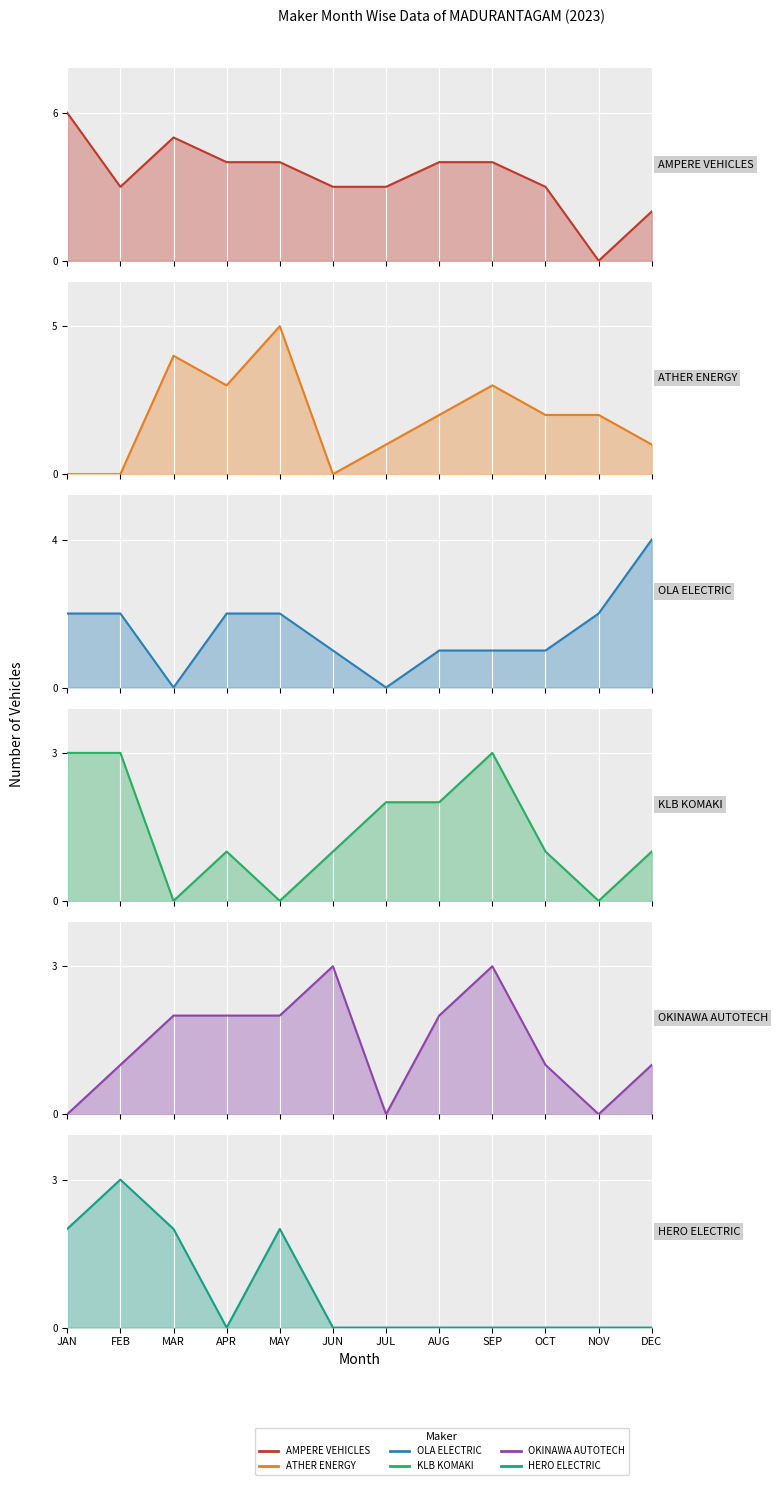

List the series in order of their peak value, lowest first.

KLB KOMAKI, OKINAWA AUTOTECH, HERO ELECTRIC, OLA ELECTRIC, ATHER ENERGY, AMPERE VEHICLES